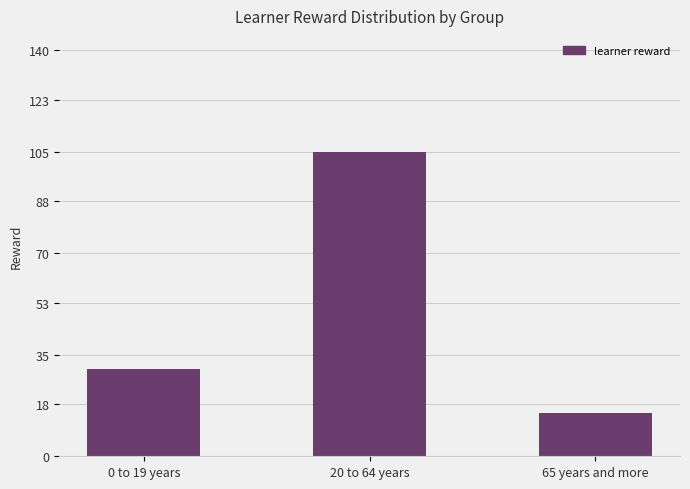

How many data points does each series have?

3